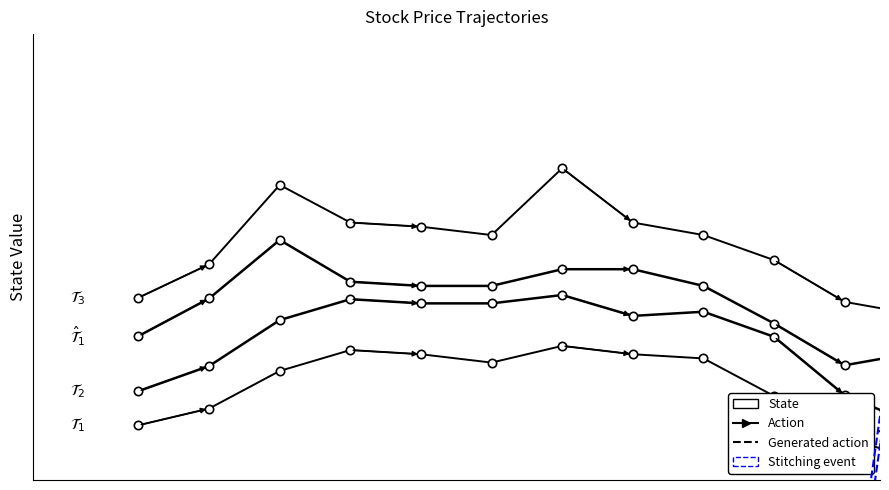

True or false: high has more than 0 interior local peaks.

True